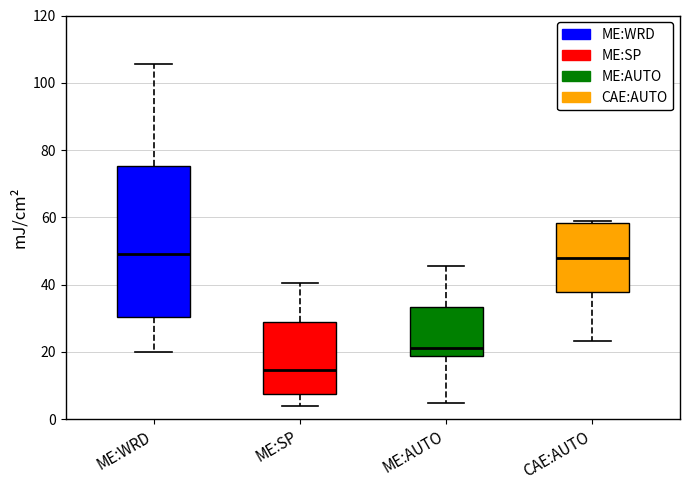

Reading left to right, read every box against the y-axis: the position of its median line, the range the box covers, and the ends of its whiskers. The values are not printed on the chart, so give them approximately, as read against the axis.

ME:WRD: median 48, box 30 to 76, whiskers 20 to 106
ME:SP: median 14, box 8 to 28, whiskers 4 to 40
ME:AUTO: median 22, box 18 to 34, whiskers 4 to 46
CAE:AUTO: median 48, box 38 to 58, whiskers 24 to 58